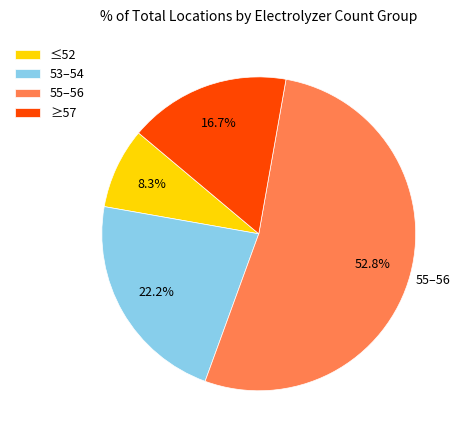

Rank the categories by value from highest to lowest.

55–56, 53–54, ≥57, ≤52